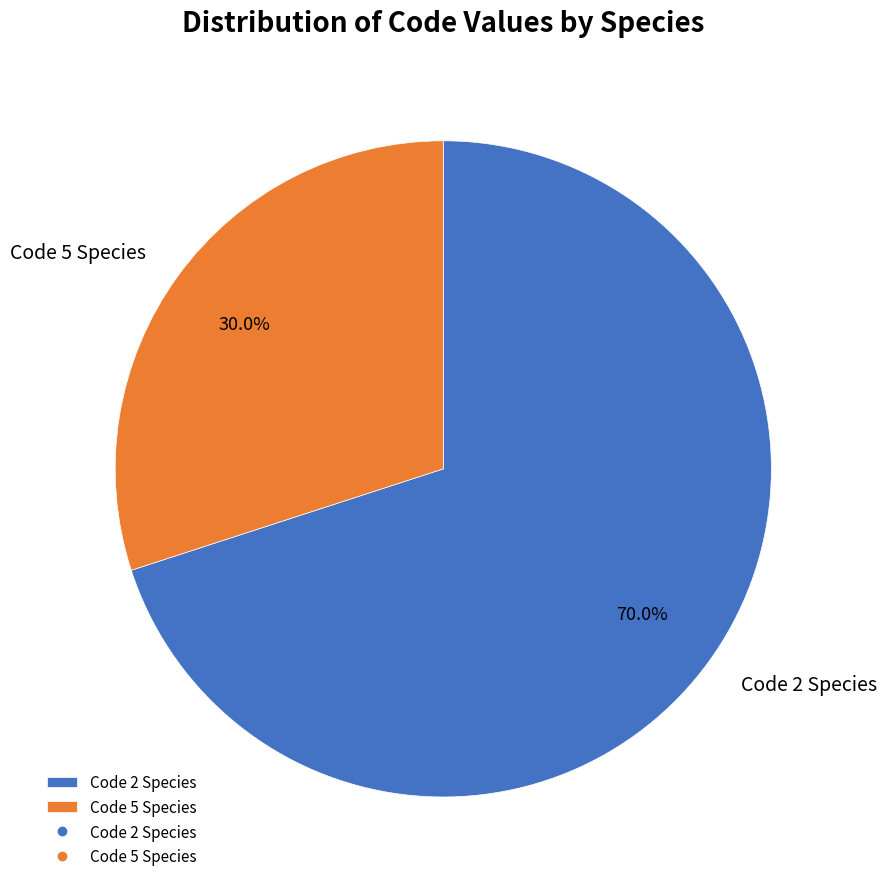

What percentage is NOT represented by Code 2 Species?

30.0%